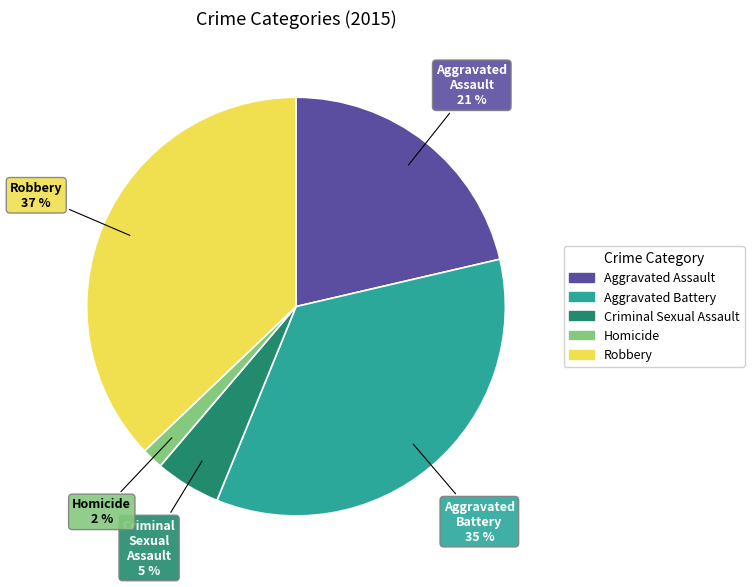

Does Robbery account for over 50% of the chart?

No